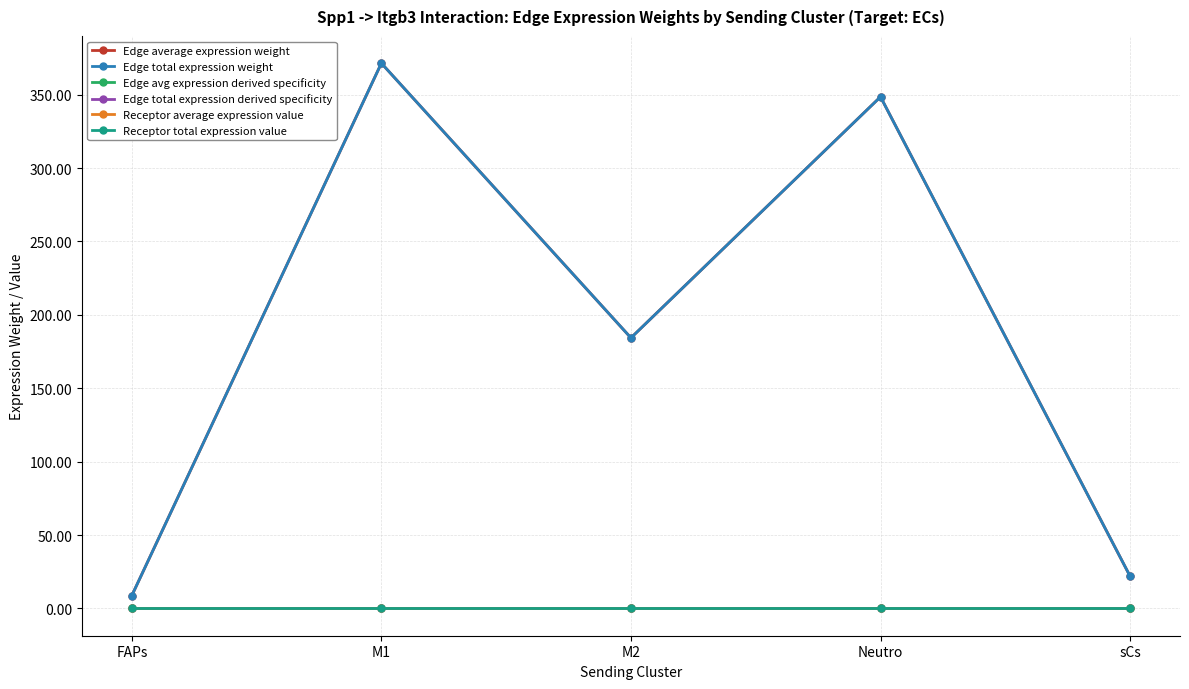

Which series has the largest total across all categories?

Edge average expression weight